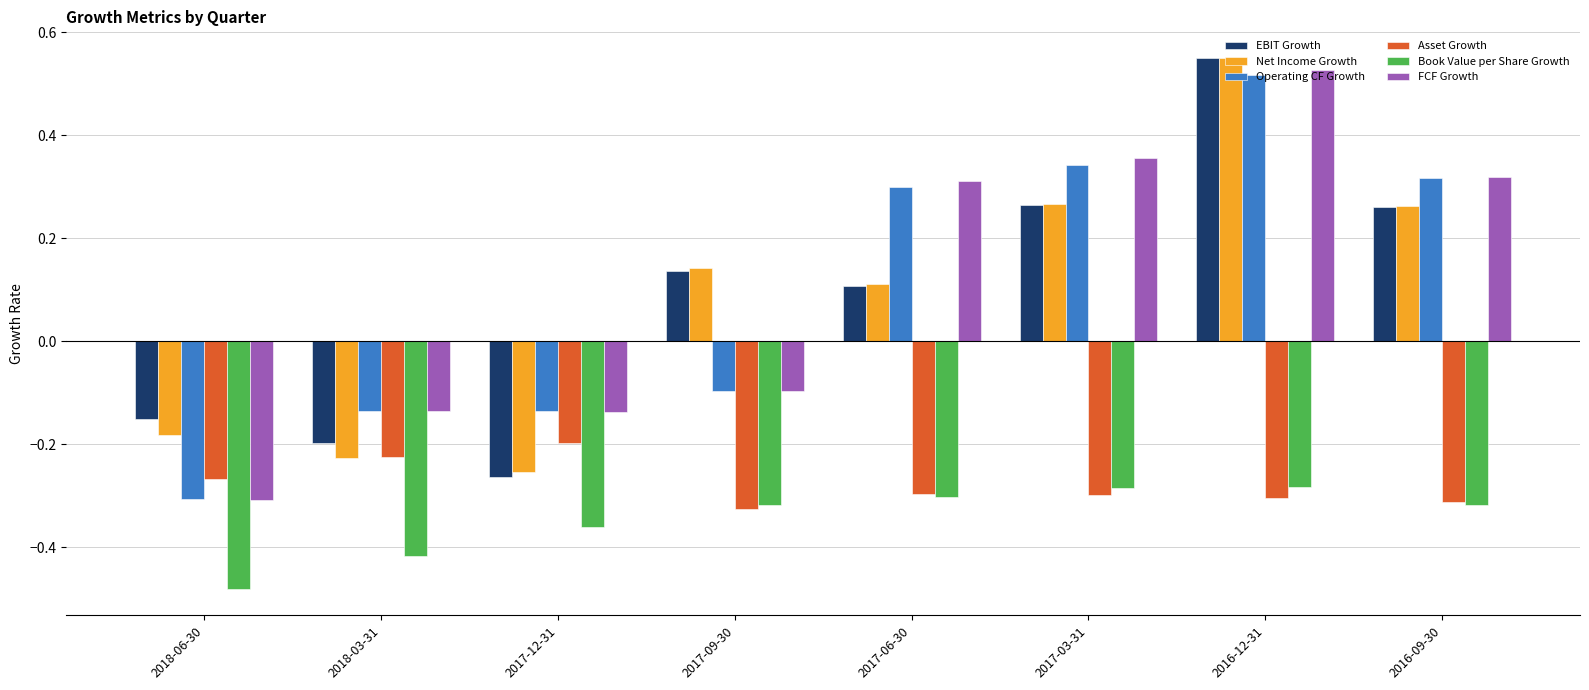

Which label corresponds to the smallest value in the chart?

2018-06-30